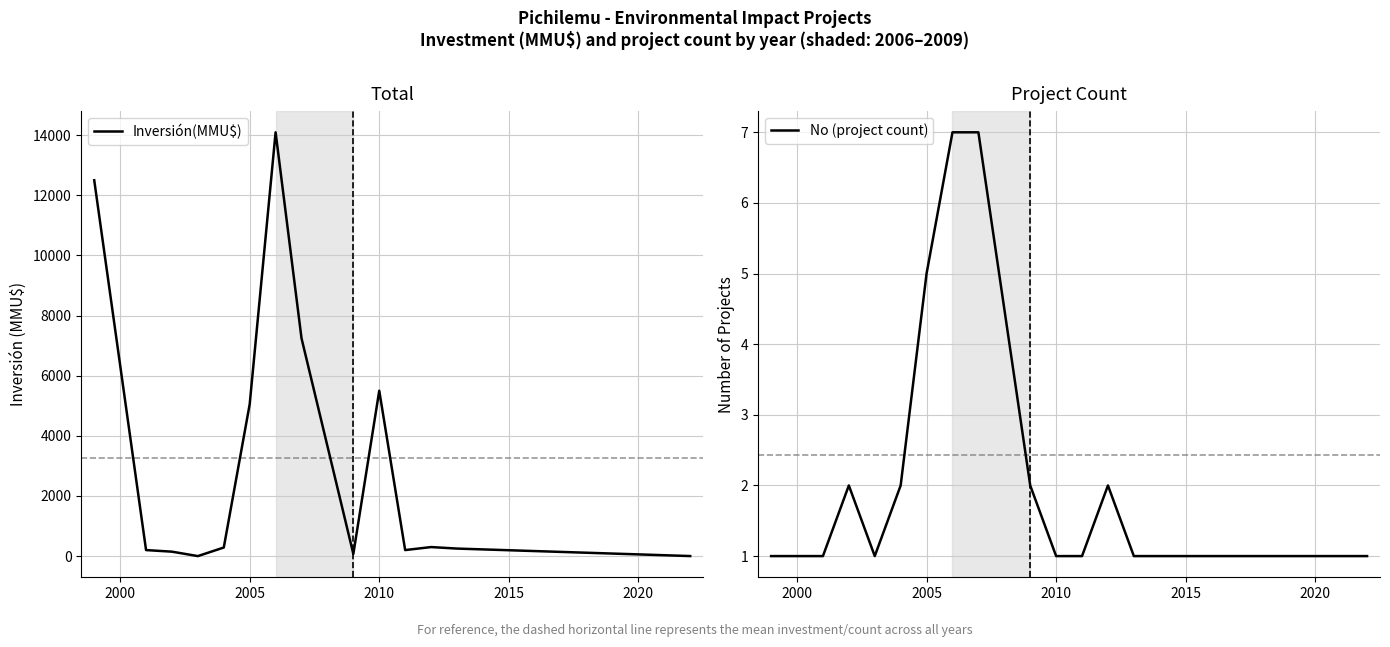

How many data points does each series have?

14